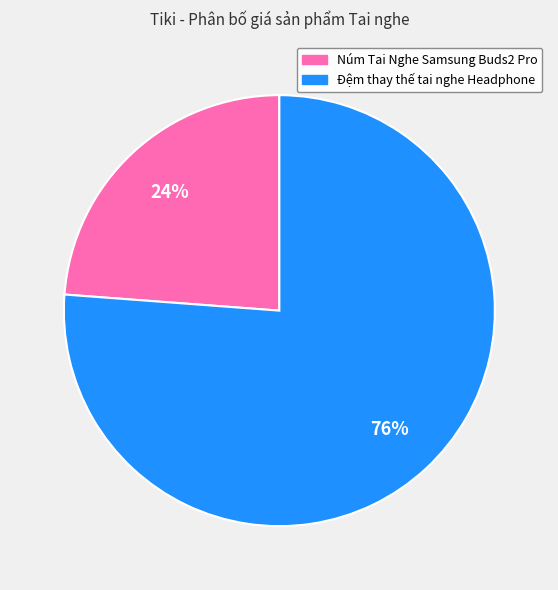

Approximately how many times larger is the value at Đệm thay thế tai nghe Headphone compared to Núm Tai Nghe Samsung Buds2 Pro?

3.2